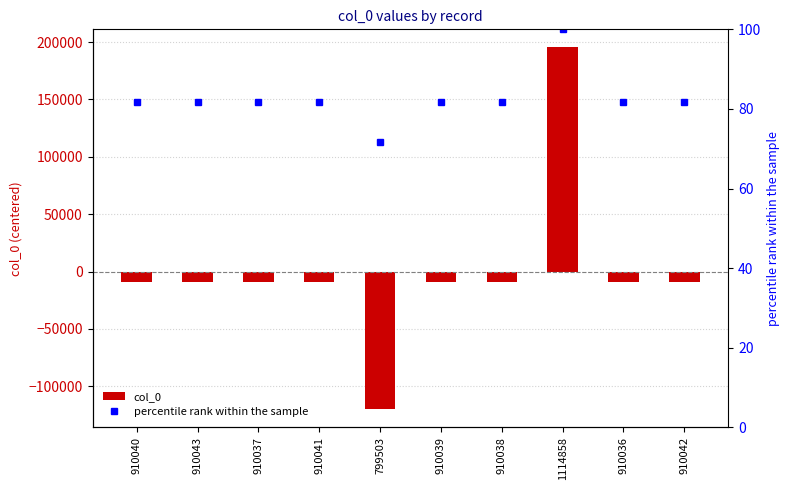

What are all the series names shown in the legend?

col_0, percentile rank within the sample